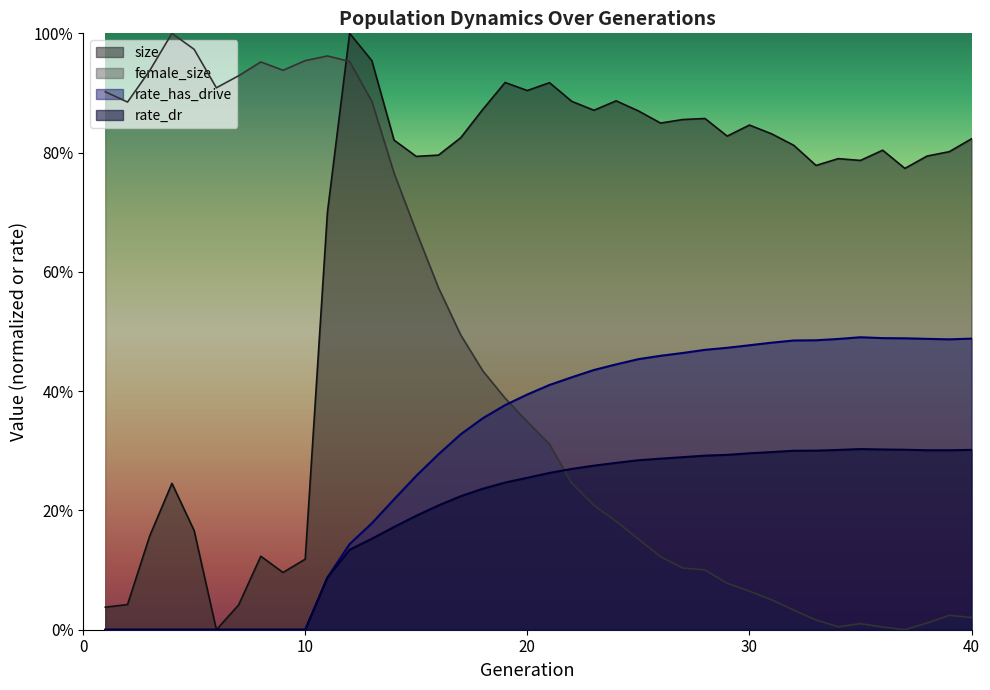

How many categories are shown in the chart?

40